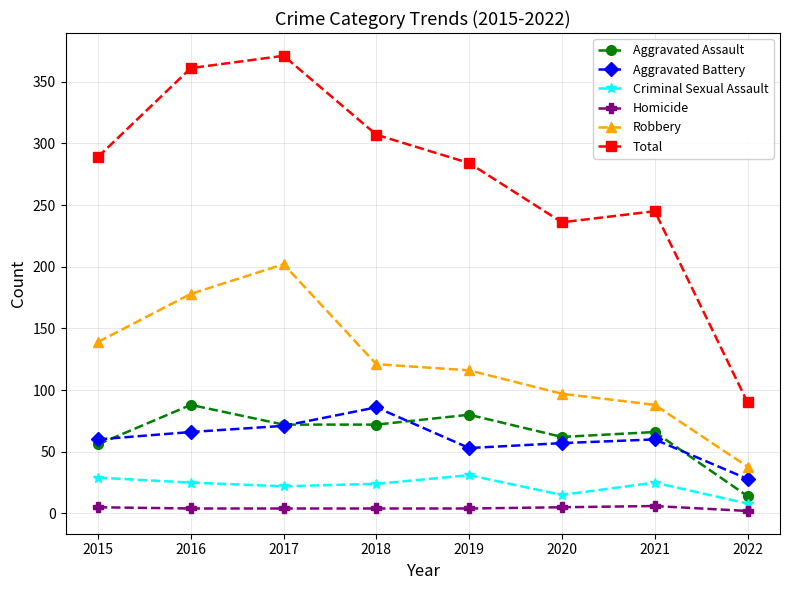

Between 2016 and 2021, which series saw the biggest shift?

Total